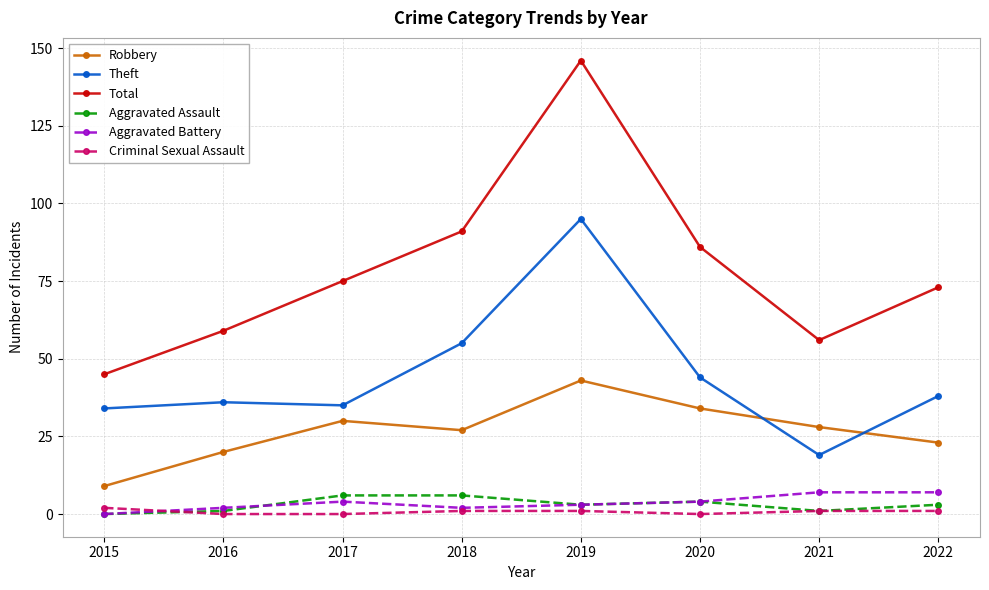

Is it true that Criminal Sexual Assault equals 2 at 2015?

True